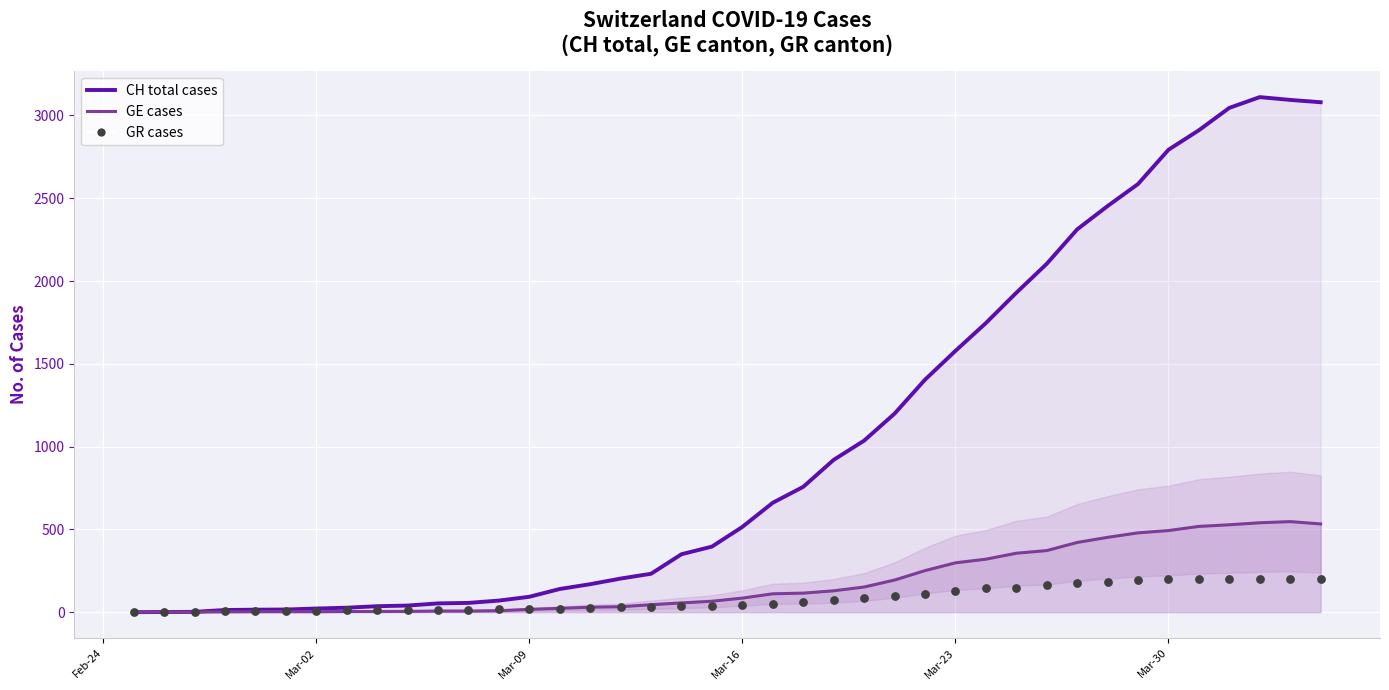

Is the value of GR cases at 7 greater than the value of GE cases at 22?

No